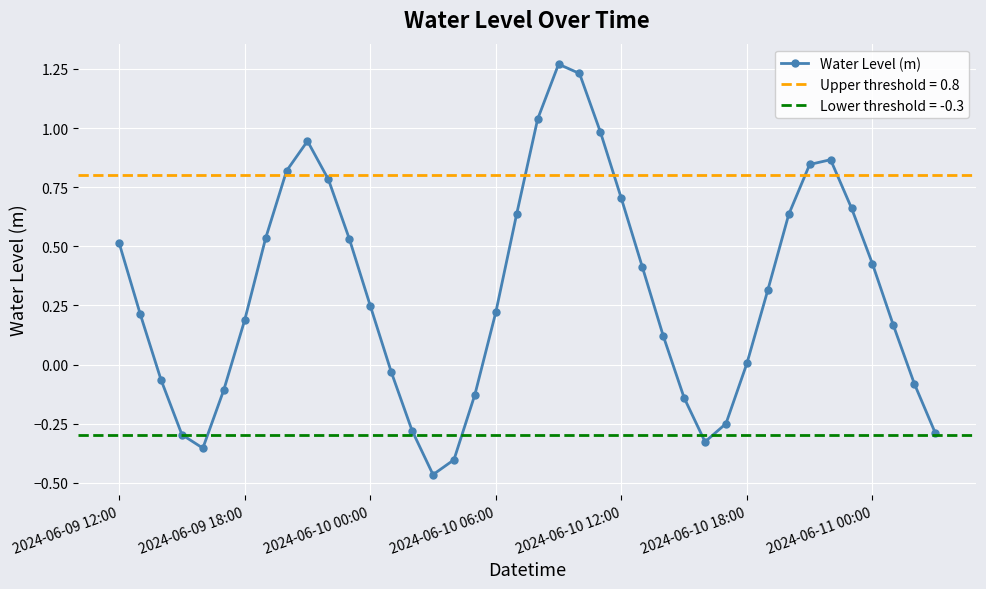

True or false: there are more than 2 points higher than both neighbors.

True